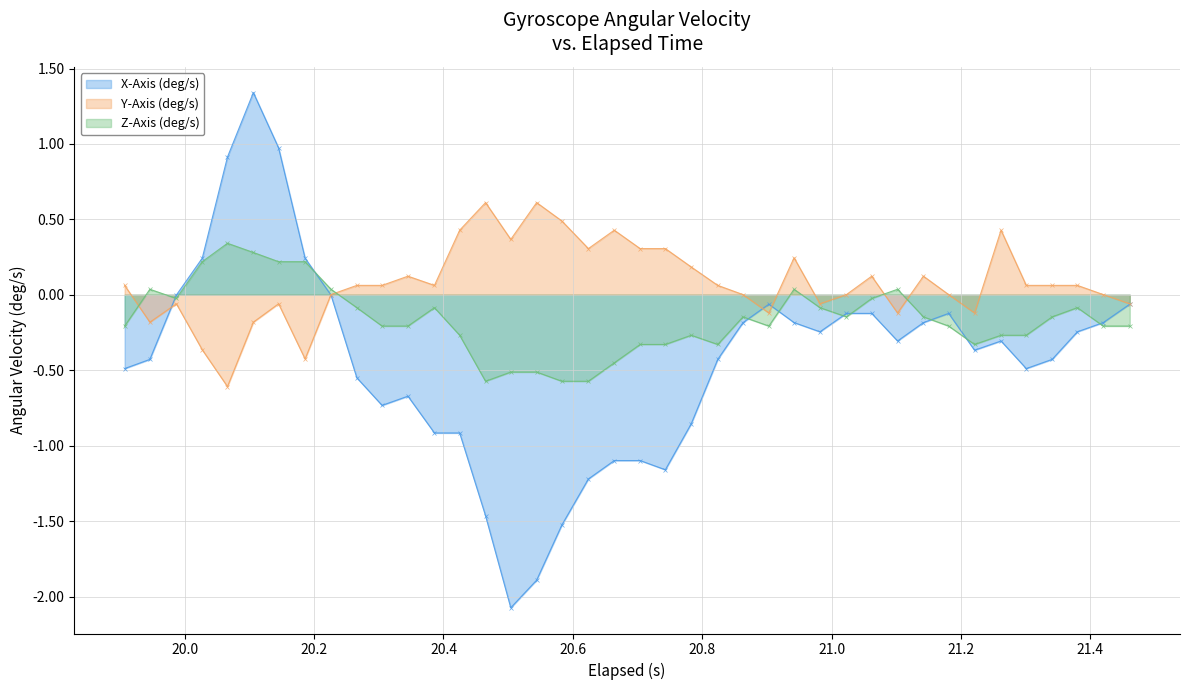

Which series has the largest total across all categories?

Y-Axis (deg/s)